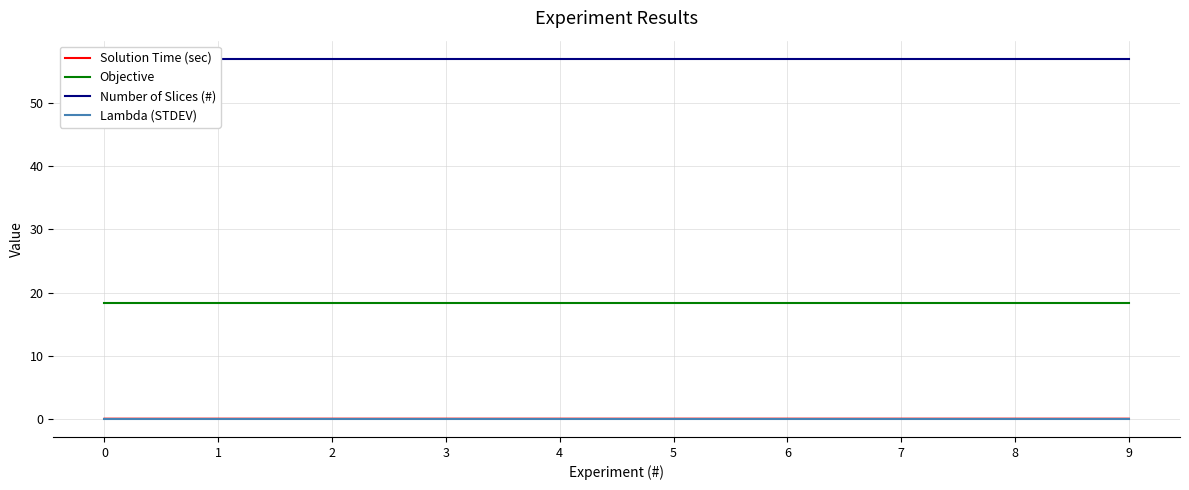

Which series has the largest total across all categories?

Number of Slices (#)